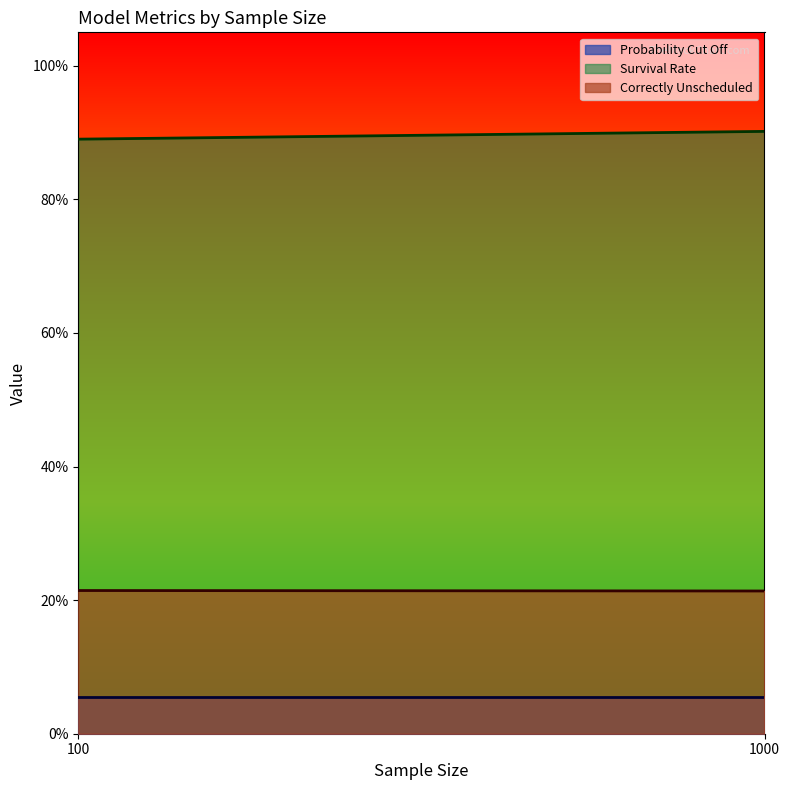

Which series has the widest spread of values?

Correctly Unscheduled